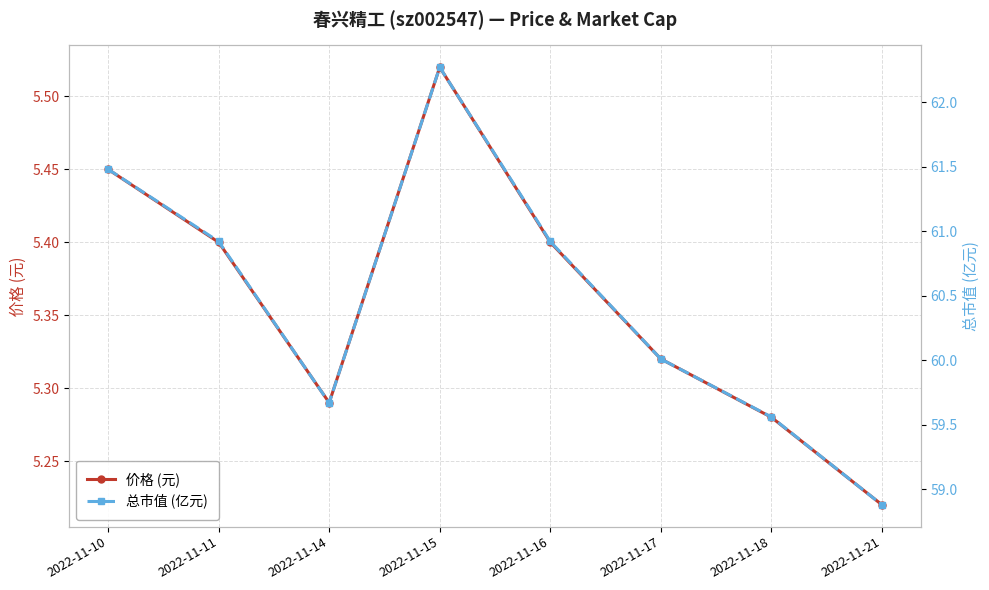

Rank the series by their maximum value, from lowest to highest.

价格 (元), 总市值 (亿元)